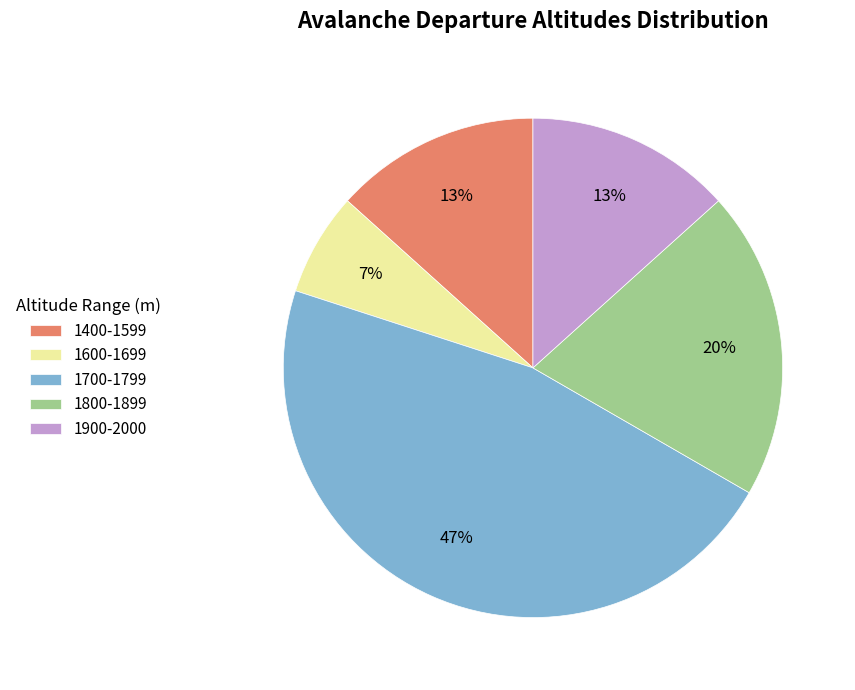

Combined, do 1700-1799 and 1800-1899 account for over 50%?

Yes